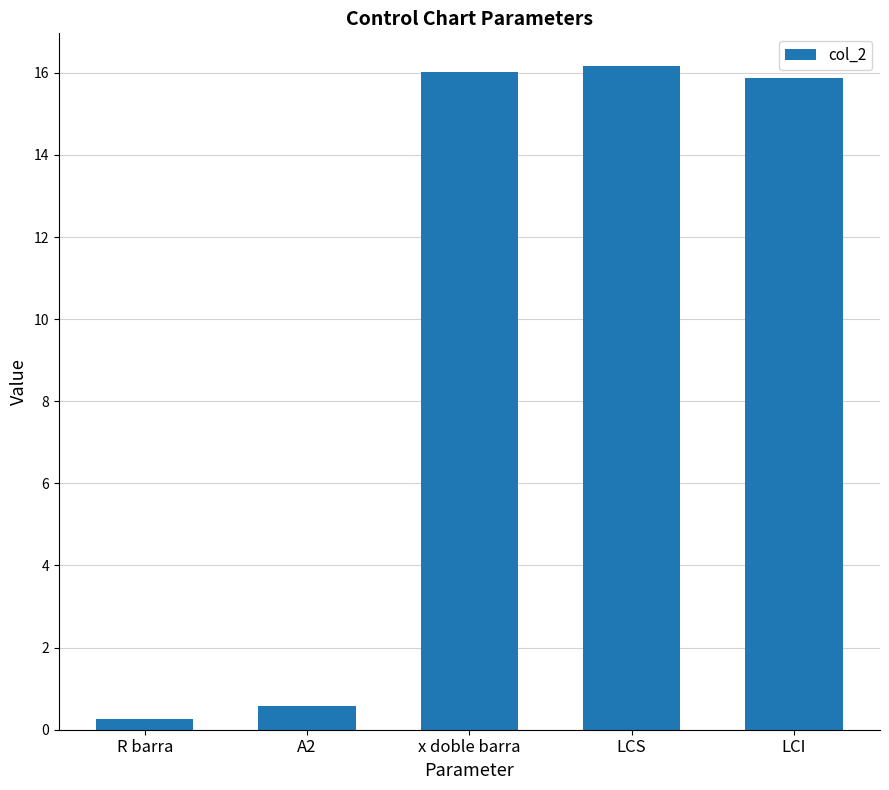

What is the change in value from R barra to LCS?

+15.9